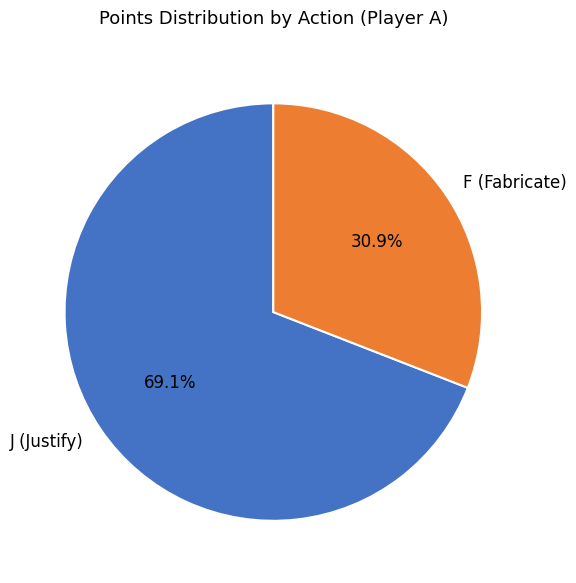

What percentage do F (Fabricate) and J (Justify) together represent?

100.0%